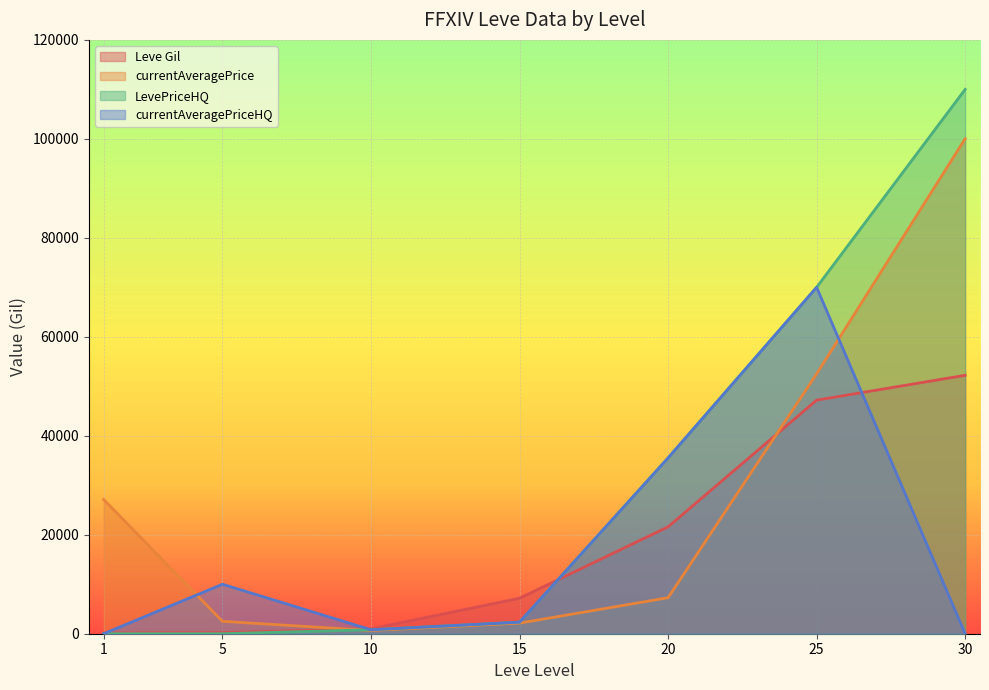

What are all the series names shown in the legend?

Leve Gil, currentAveragePrice, LevePriceHQ, currentAveragePriceHQ